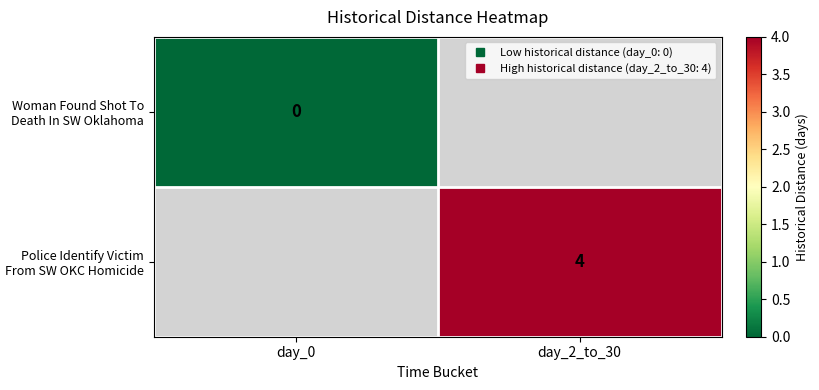

Count the number of categories in the chart.

2